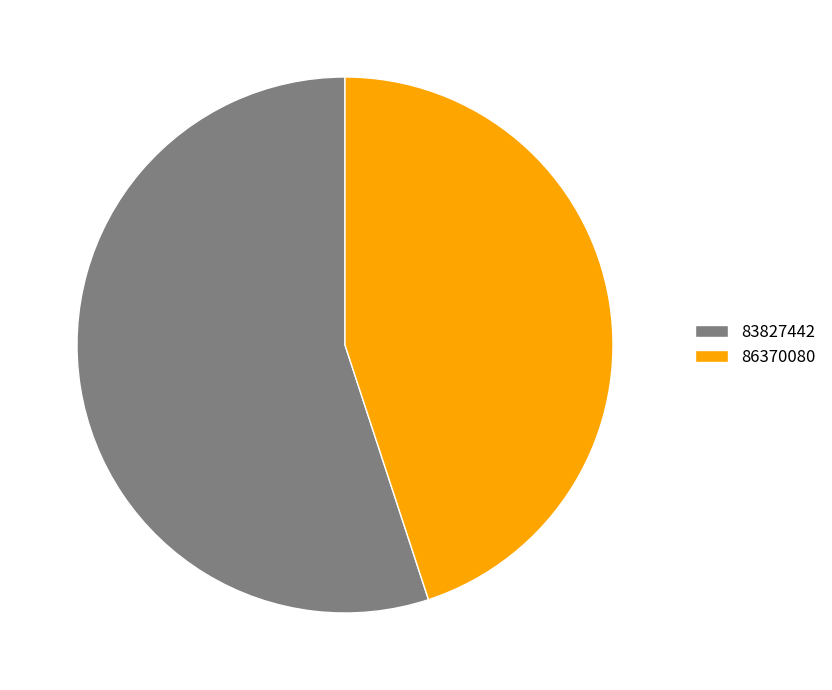

Is it true that 83827442 is 55% of the pie?

True